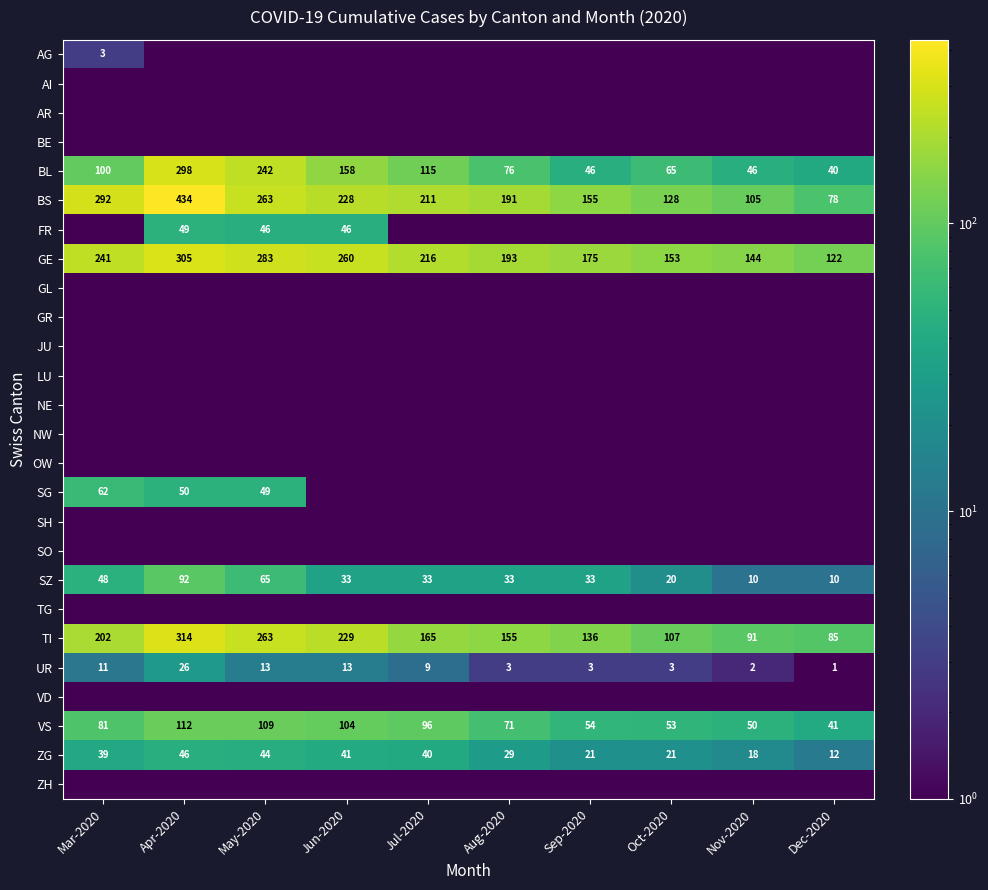

What is the difference between the second highest and second lowest values in the ZG series?

26.0